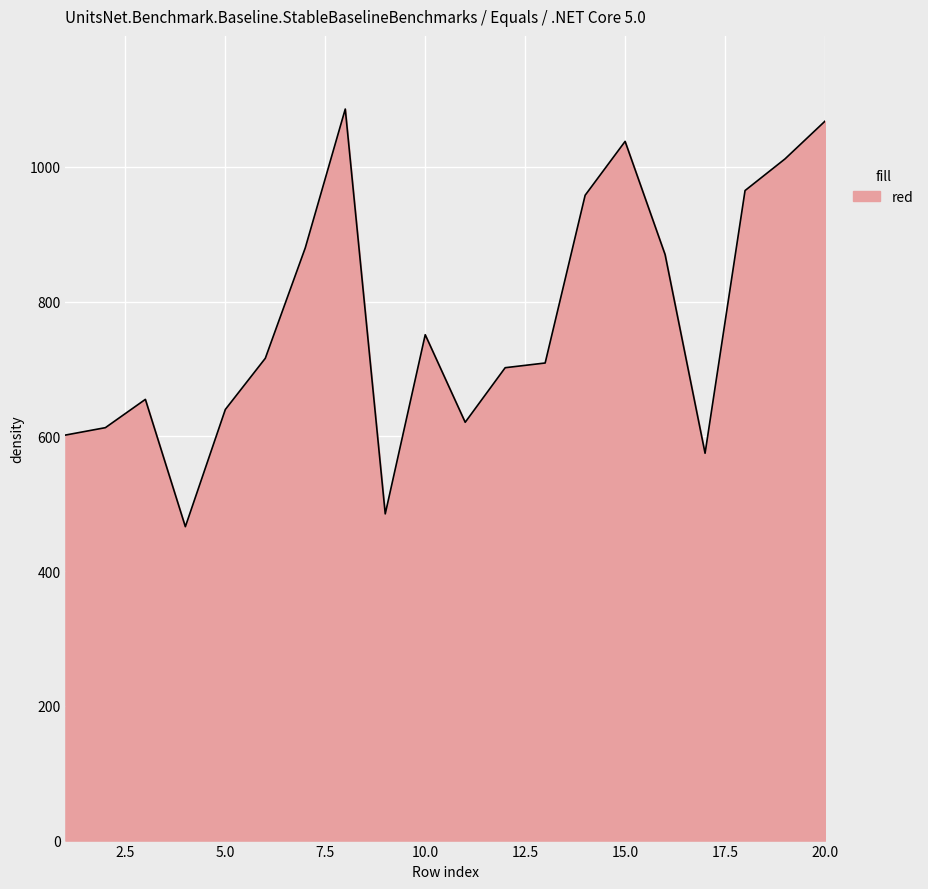

What is the difference between the maximum and minimum values?

620